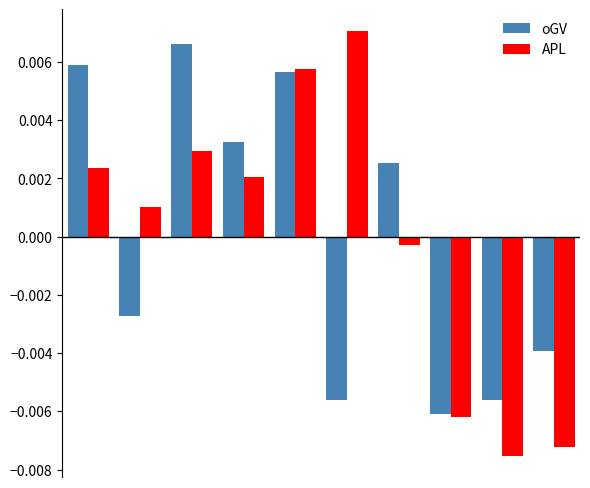

Are the bars grouped side by side (vs. stacked)?

Yes